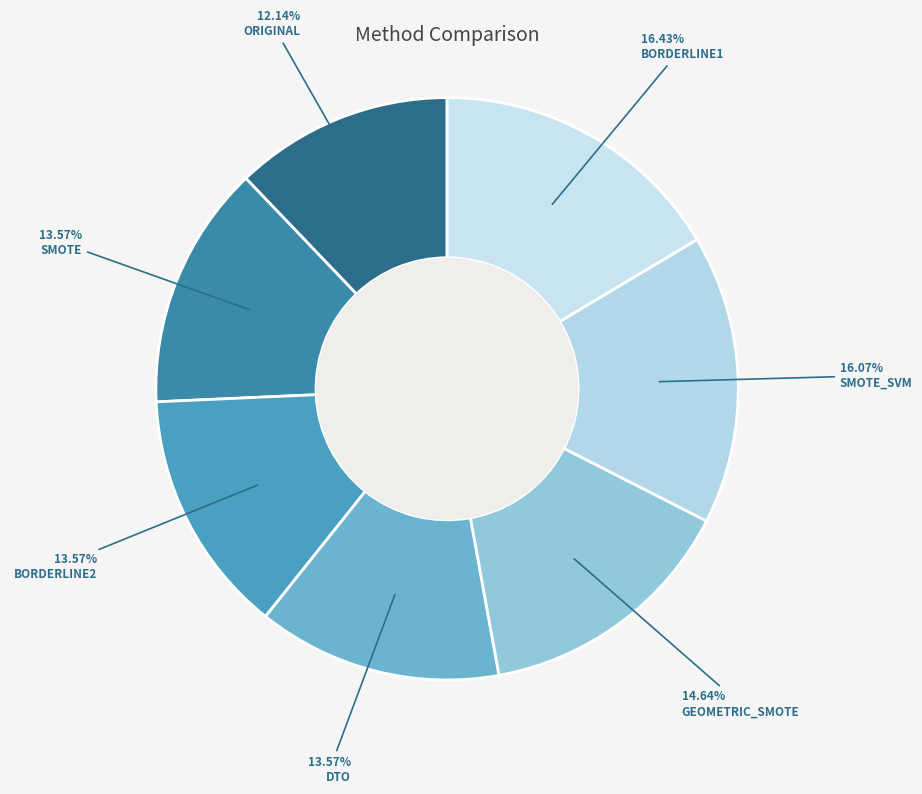

How many segments does this pie chart have?

7